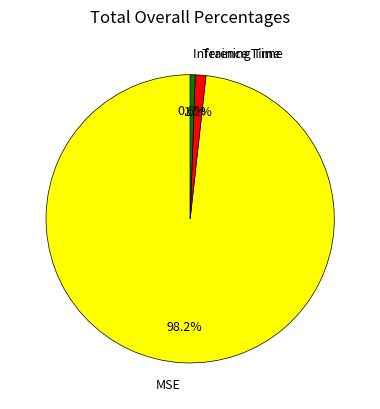

To the nearest percent, what is the average slice percentage?

33%